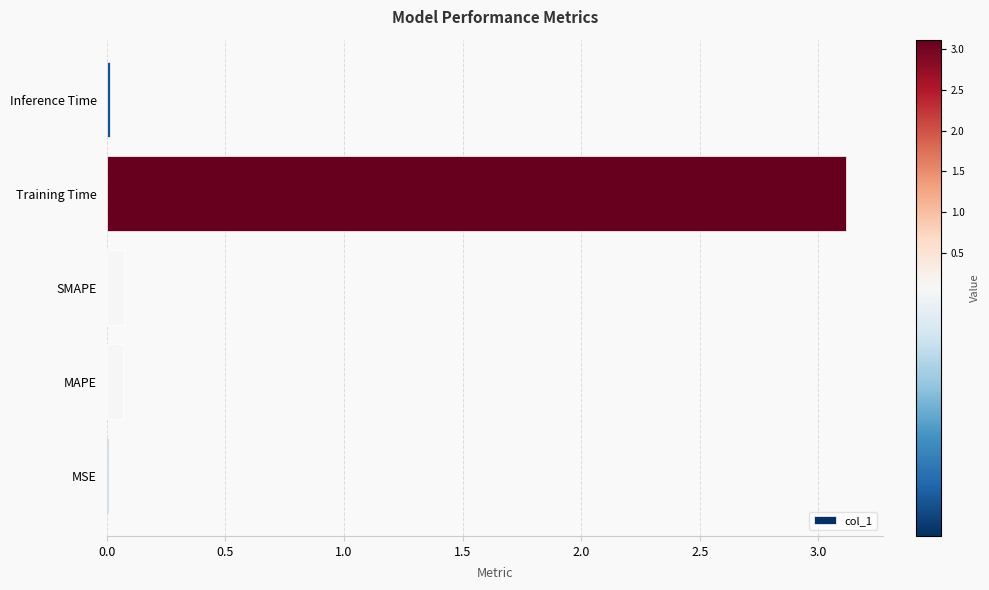

Count the number of data series in this chart.

1